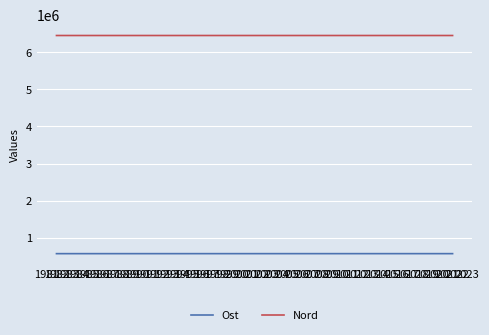

True or false: Nord and Ost cross at least once.

False